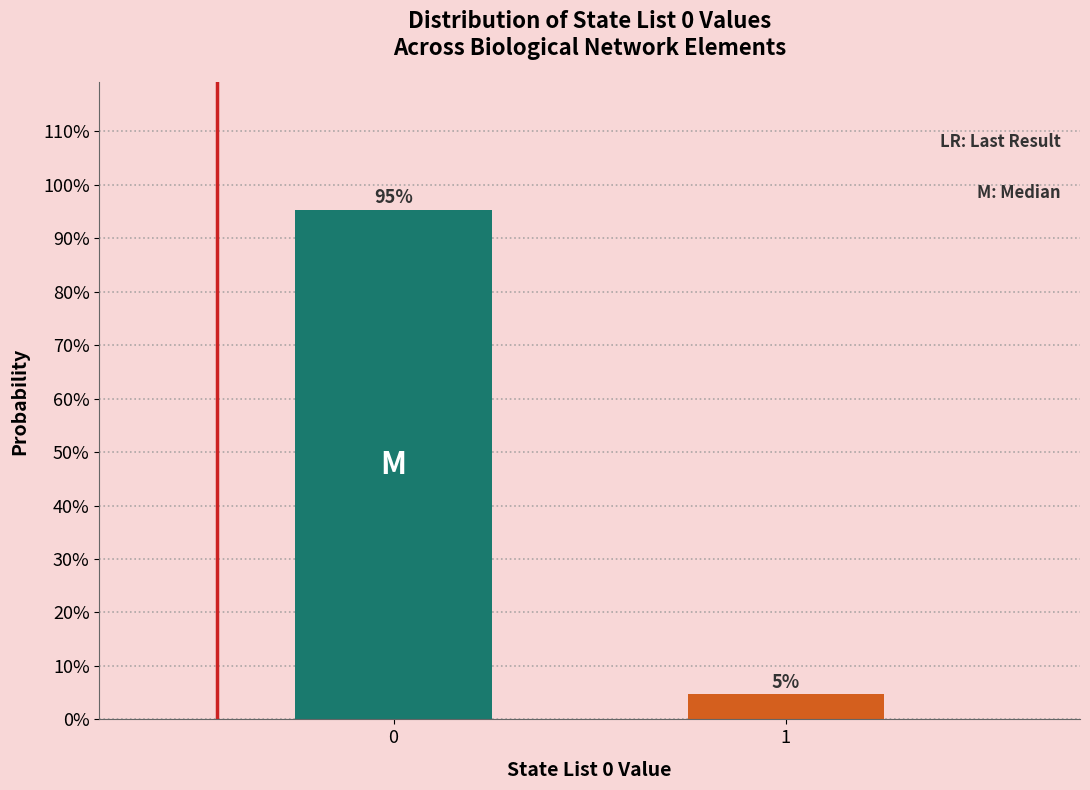

Are the bars horizontal?

No